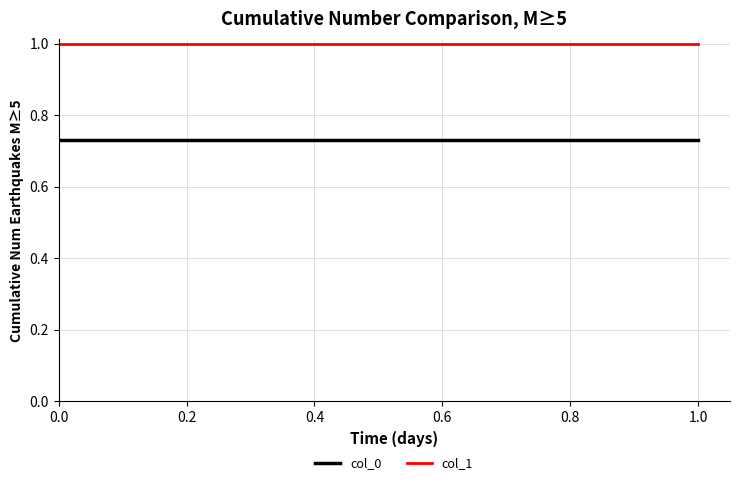

The value of col_0 at 1.0 is 0.7. True or false?

True